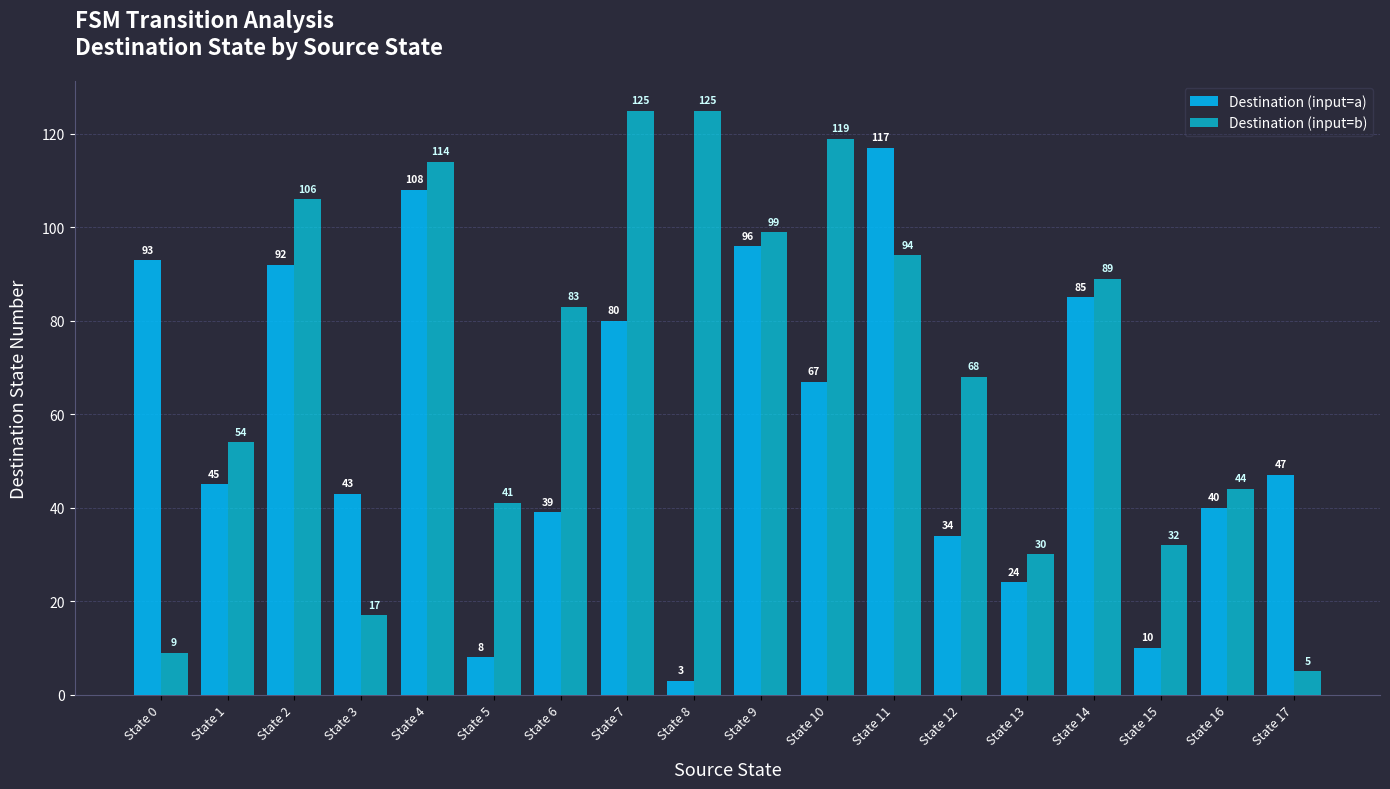

Is it true that Destination (input=b) equals 53 at State 10?

False